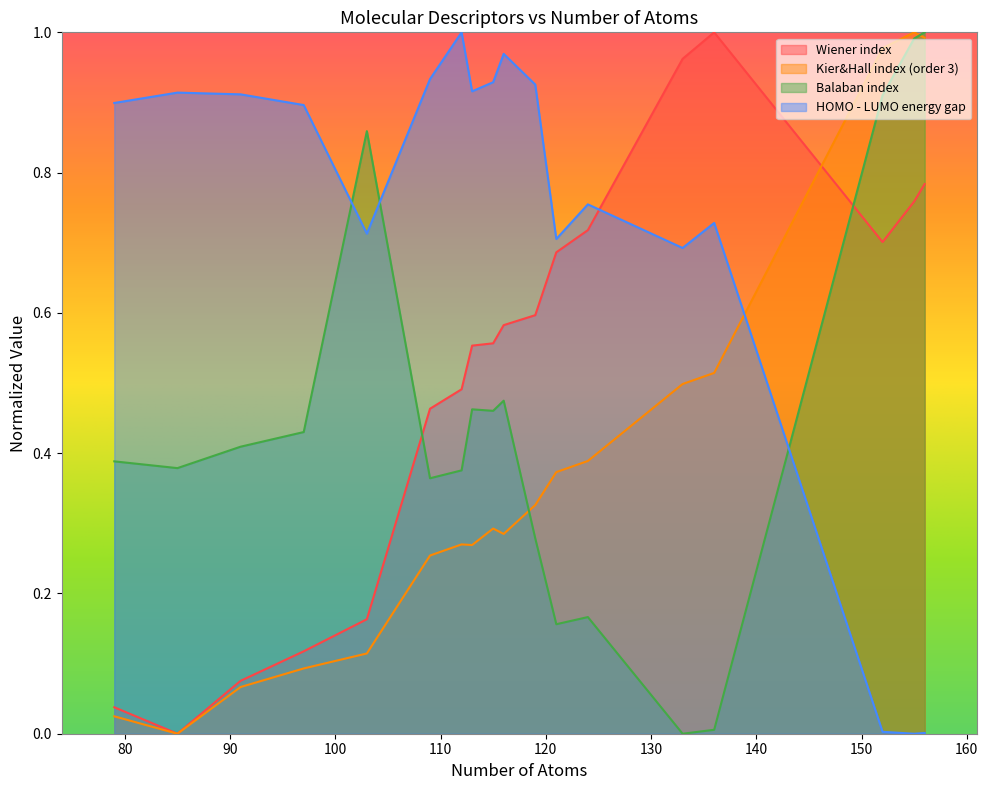

Count the number of categories in the chart.

18